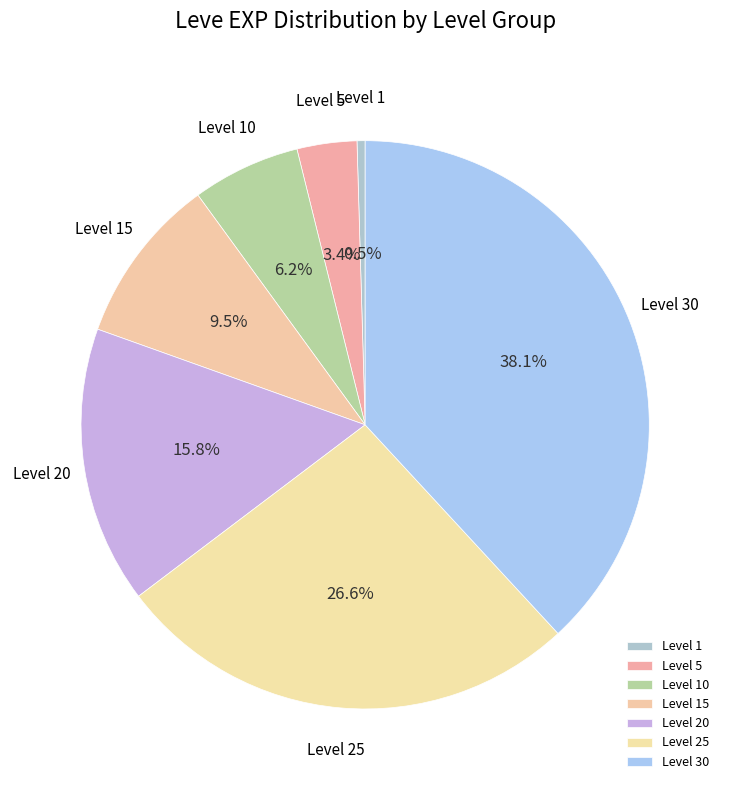

Rank the categories by value from lowest to highest.

Level 1, Level 5, Level 10, Level 15, Level 20, Level 25, Level 30